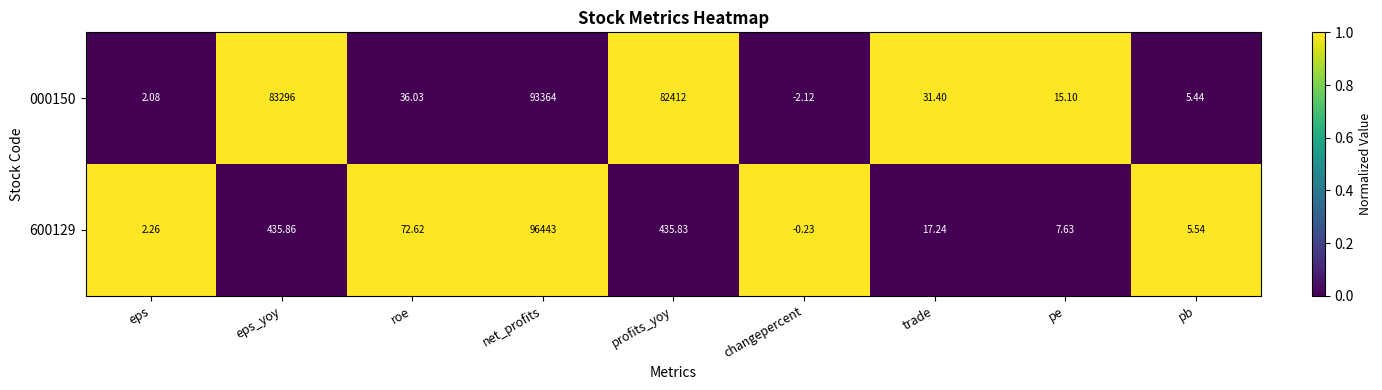

List the labels in order of 000150 value, smallest first.

changepercent, eps, pb, pe, trade, roe, profits_yoy, eps_yoy, net_profits